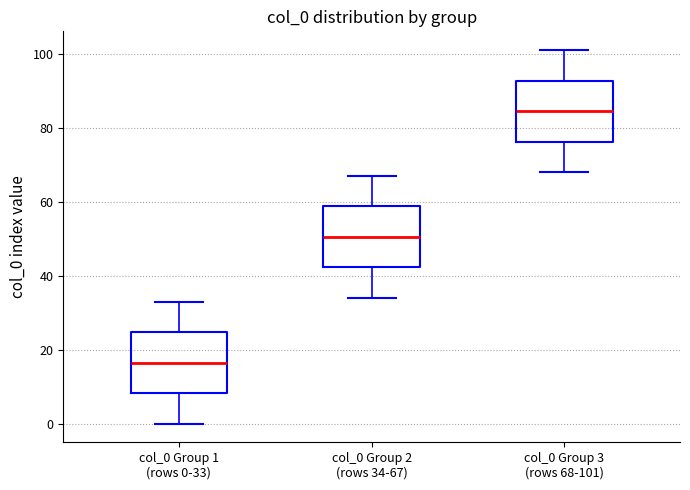

Reading left to right, read every box against the y-axis: the position of its median line, the range the box covers, and the ends of its whiskers. The values are not printed on the chart, so give them approximately, as read against the axis.

col_0 Group 1 (rows 0-33): median 16, box 8 to 24, whiskers 0 to 34
col_0 Group 2 (rows 34-67): median 50, box 42 to 58, whiskers 34 to 68
col_0 Group 3 (rows 68-101): median 84, box 76 to 92, whiskers 68 to 102